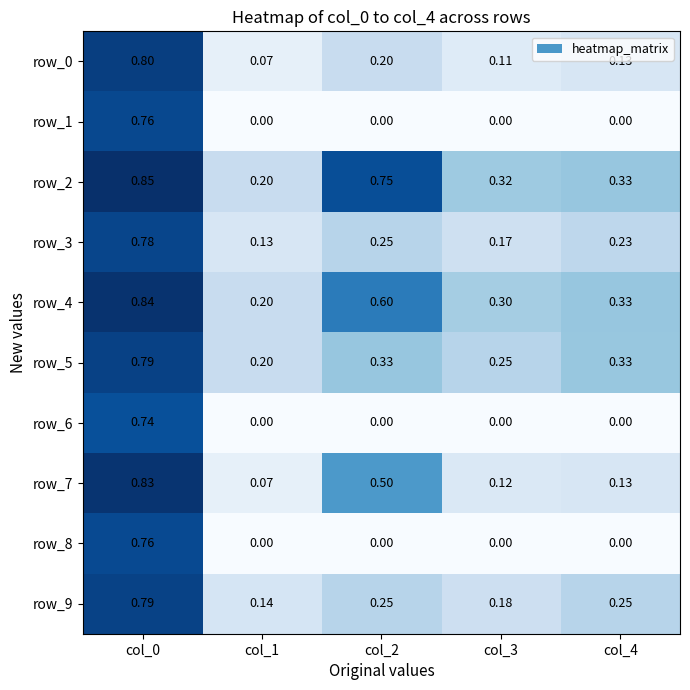

Which has a higher value, col_4 or col_1?

col_4